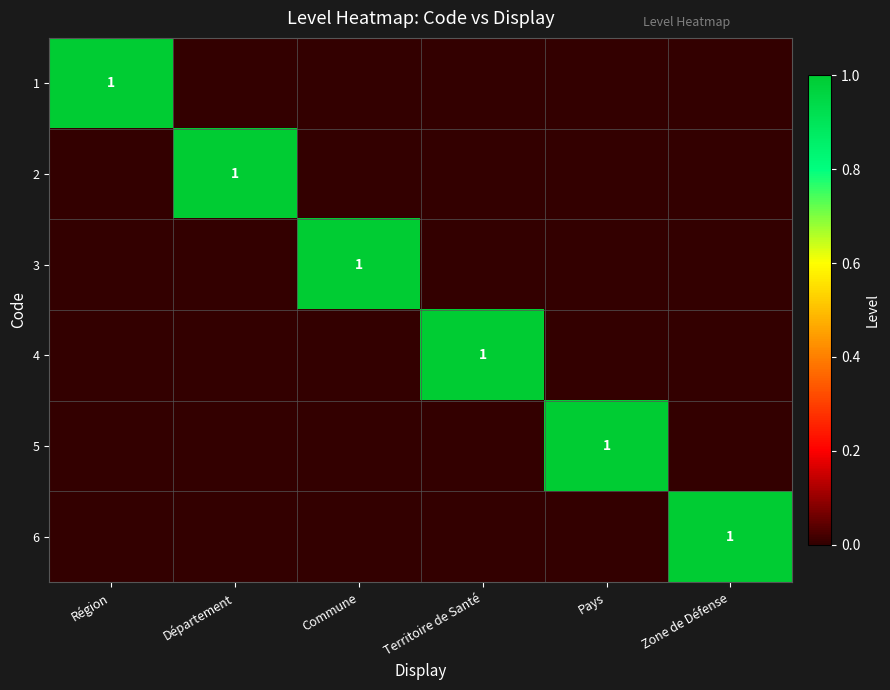

The 5 series shows 1 at Pays. True or false?

True